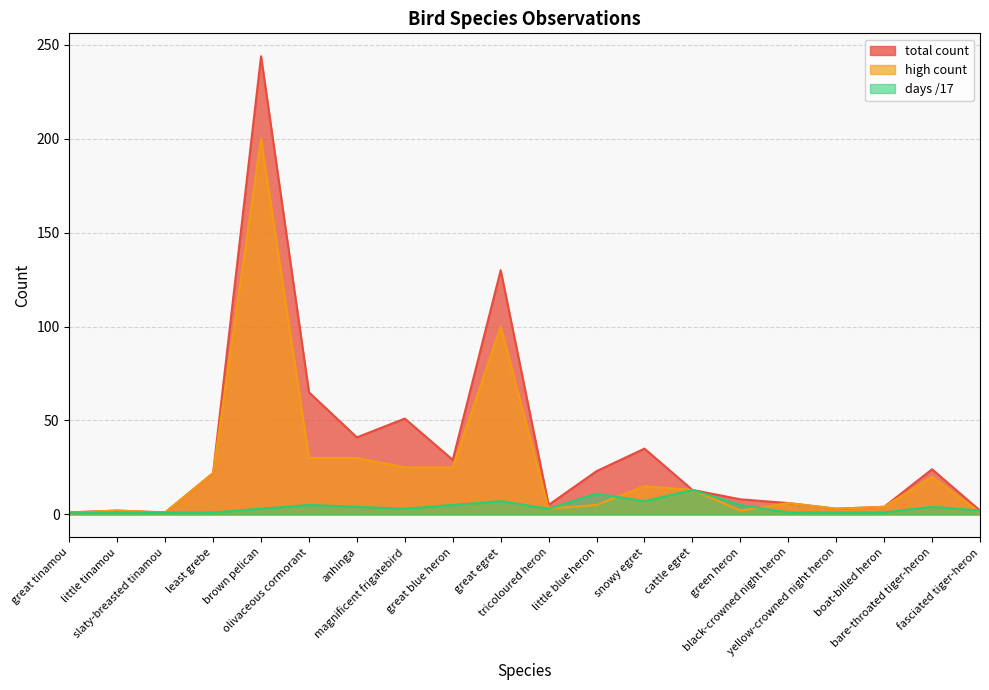

At how many categories does at least one series exceed 43?

4